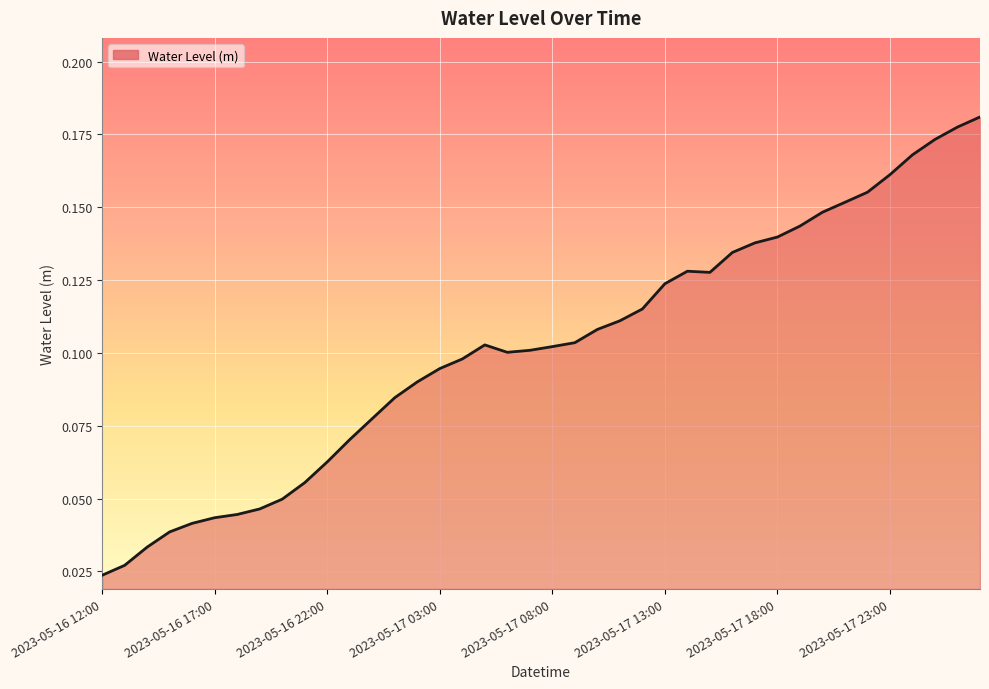

Rank the categories by value from lowest to highest.

2023-05-16 12:00, 2023-05-16 13:00, 2023-05-16 14:00, 2023-05-16 15:00, 2023-05-16 16:00, 2023-05-16 17:00, 2023-05-16 18:00, 2023-05-16 19:00, 2023-05-16 20:00, 2023-05-16 21:00, 2023-05-16 22:00, 2023-05-16 23:00, 2023-05-17 00:00, 2023-05-17 01:00, 2023-05-17 02:00, 2023-05-17 03:00, 2023-05-17 04:00, 2023-05-17 06:00, 2023-05-17 07:00, 2023-05-17 08:00, 2023-05-17 05:00, 2023-05-17 09:00, 2023-05-17 10:00, 2023-05-17 11:00, 2023-05-17 12:00, 2023-05-17 13:00, 2023-05-17 15:00, 2023-05-17 14:00, 2023-05-17 16:00, 2023-05-17 17:00, 2023-05-17 18:00, 2023-05-17 19:00, 2023-05-17 20:00, 2023-05-17 21:00, 2023-05-17 22:00, 2023-05-17 23:00, 2023-05-18 00:00, 2023-05-18 01:00, 2023-05-18 02:00, 2023-05-18 03:00